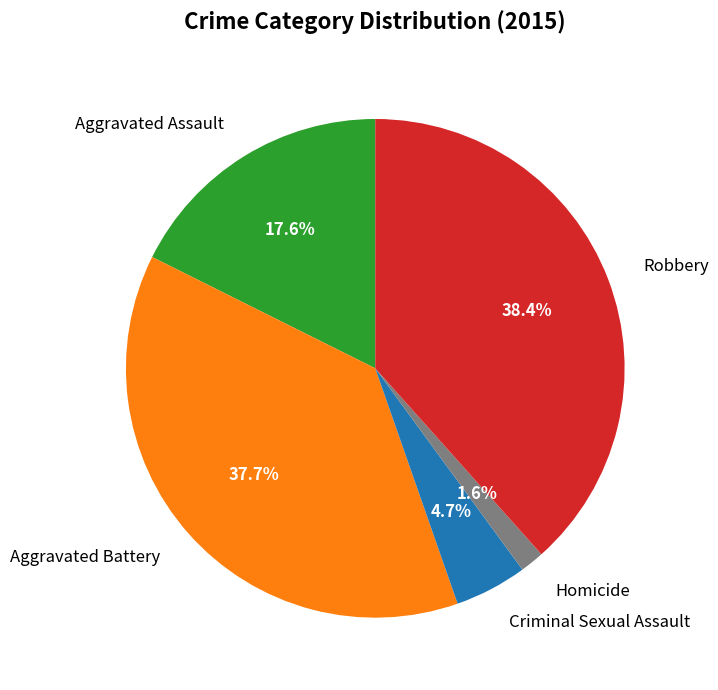

Which has a higher value, Robbery or Criminal Sexual Assault?

Robbery